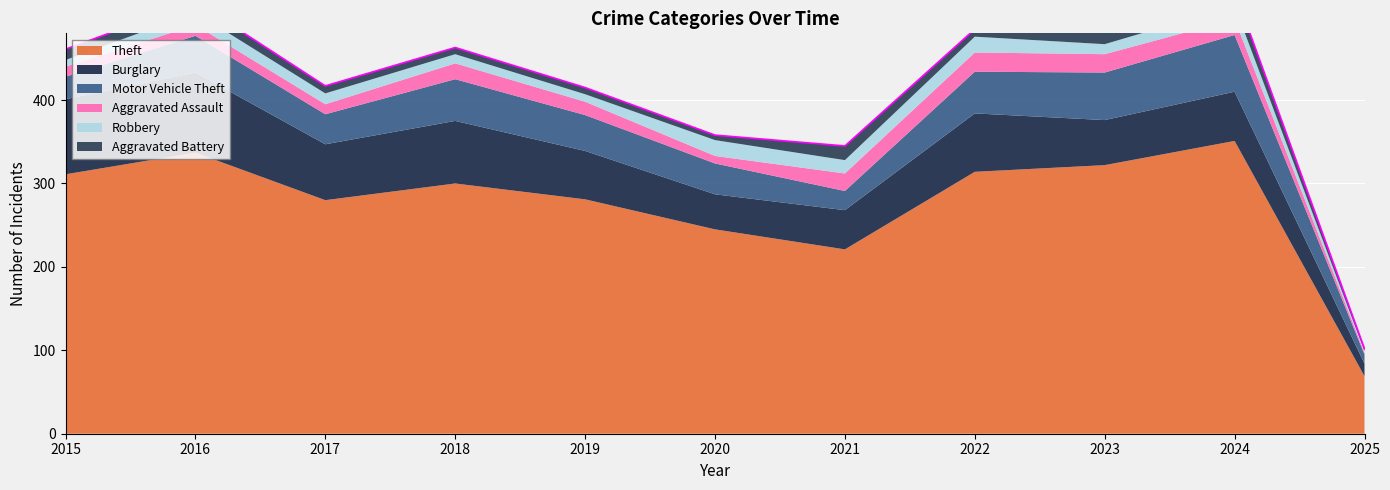

Which has a higher value, 2025 or 2022?

2022